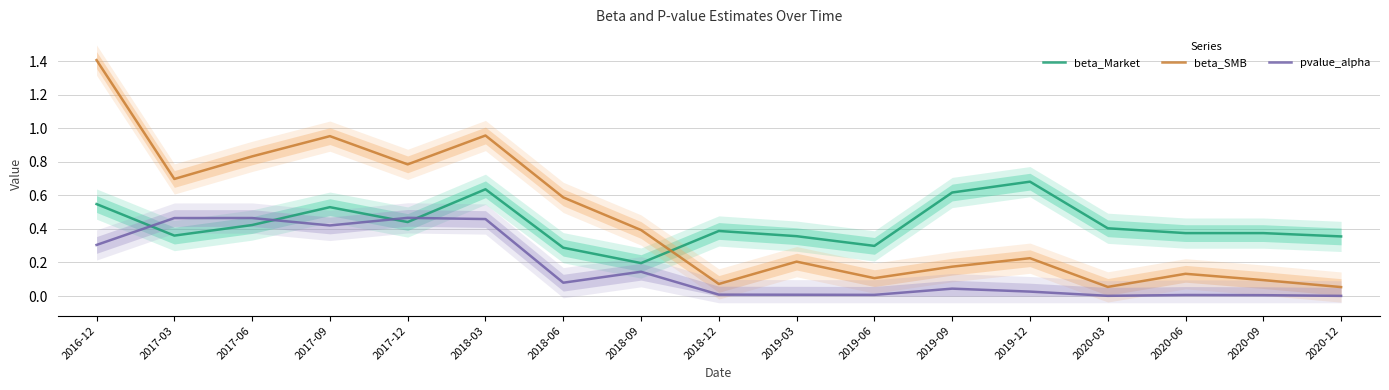

What is the maximum value for pvalue_alpha?

0.5